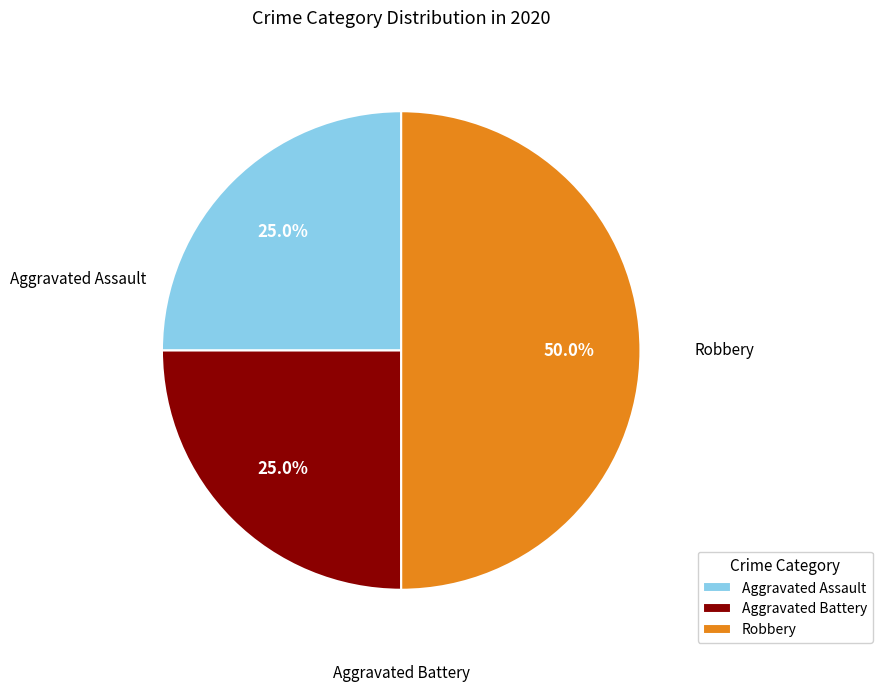

To the nearest percent, what is the difference between the Robbery and Aggravated Battery slice percentages?

25%